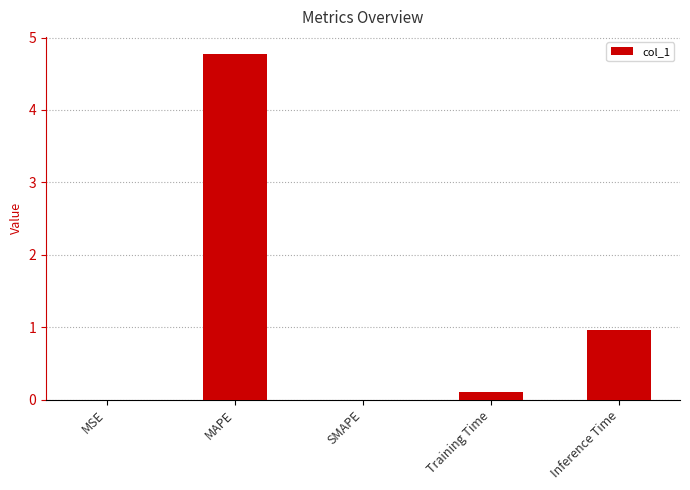

At which label is the value closest to 2?

Inference Time